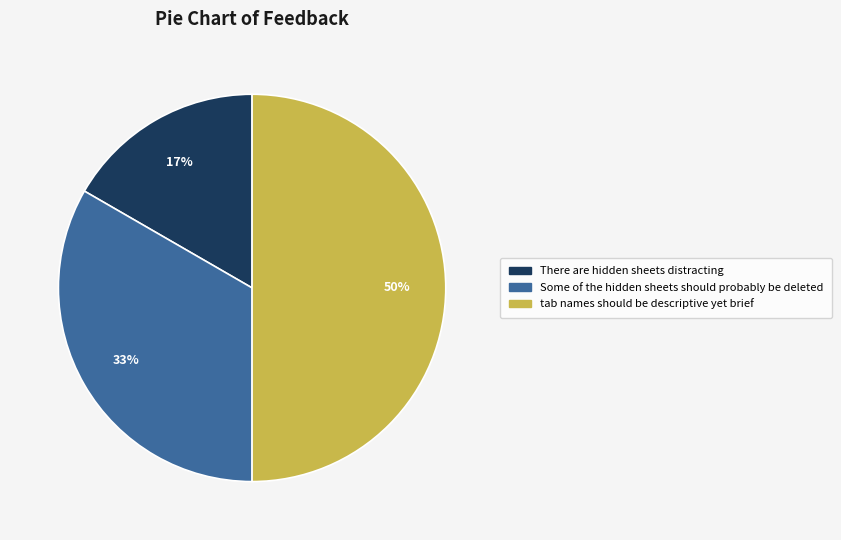

What is the ratio of the value at There are hidden sheets distracting to the value at tab names should be descriptive yet brief?

0.3